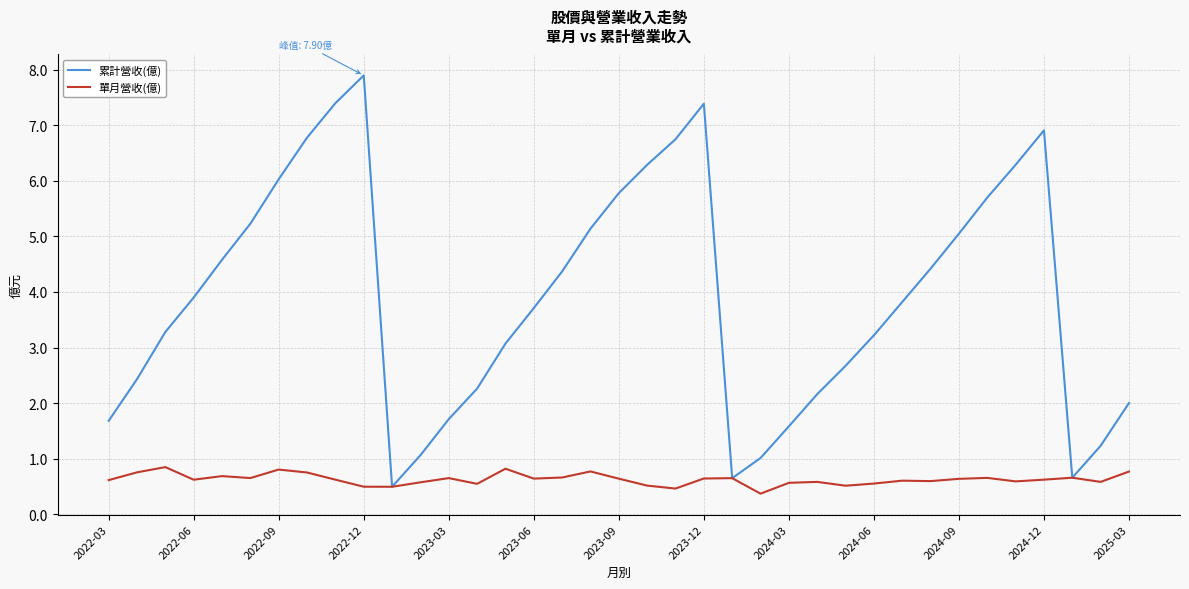

List the series in order of their peak value, highest first.

累計營收(億), 單月營收(億)